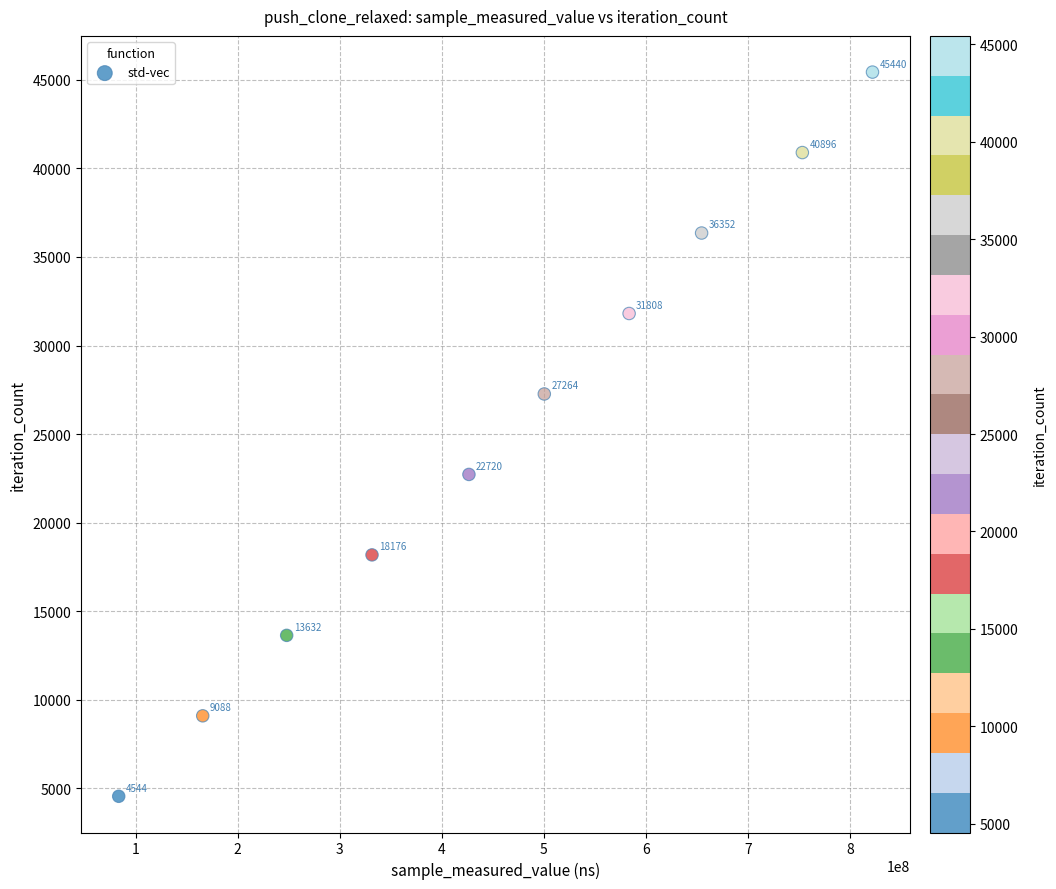

What is the average Y value?

24992